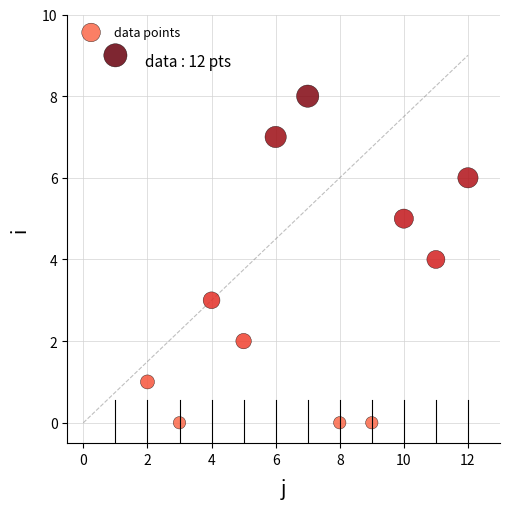

What is the average X value?

6